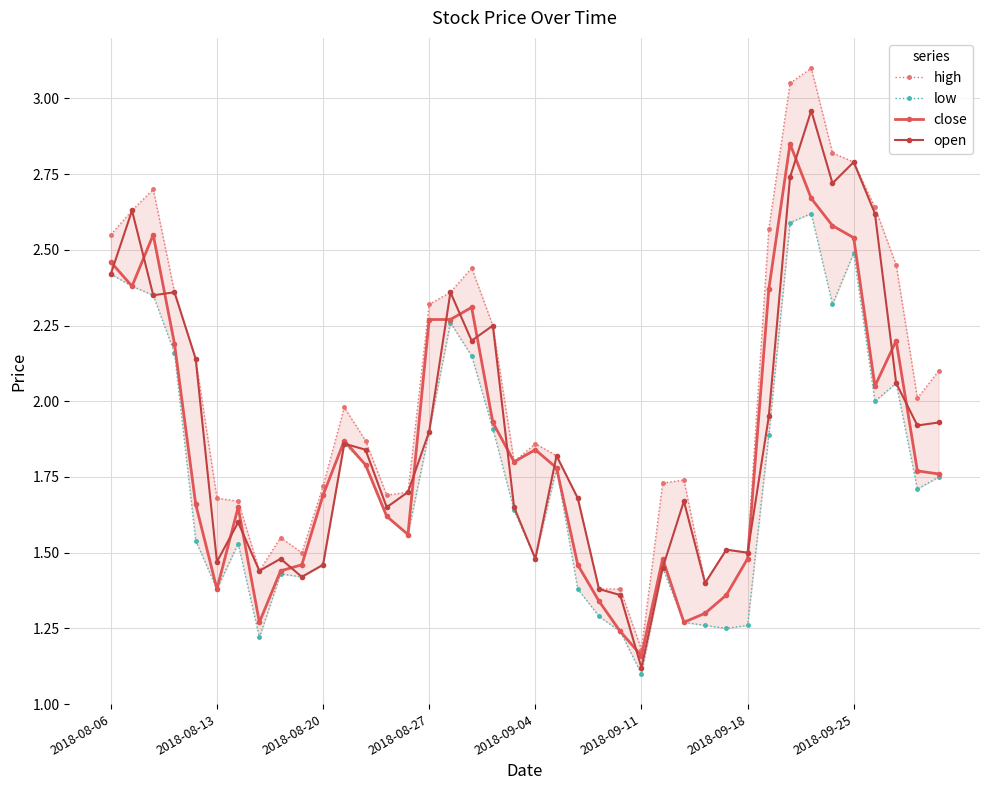

Is it true that high equals 4.3 at 36?

False